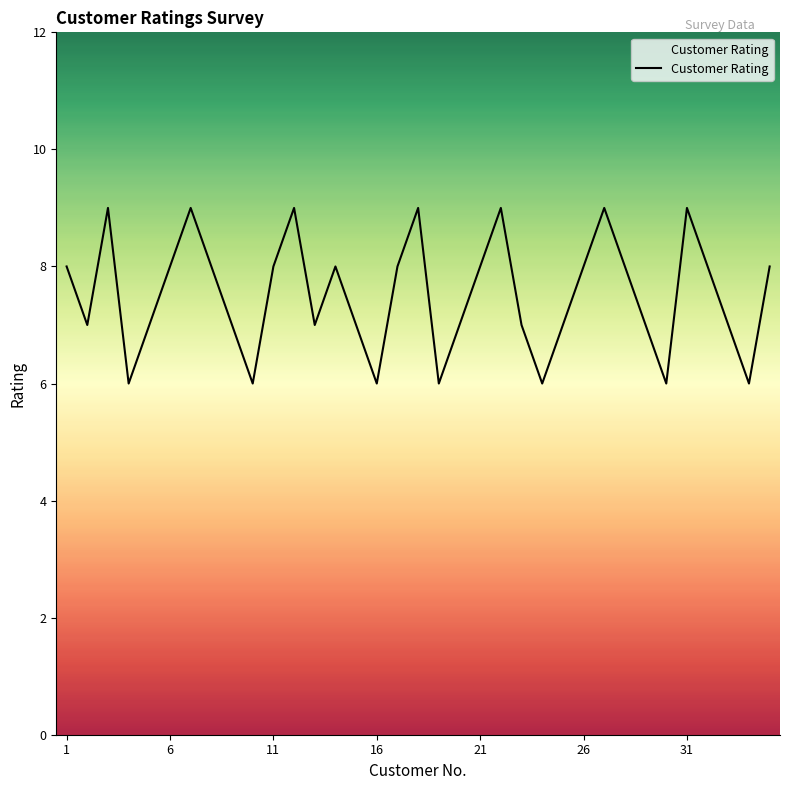

What is the greatest value displayed?

9